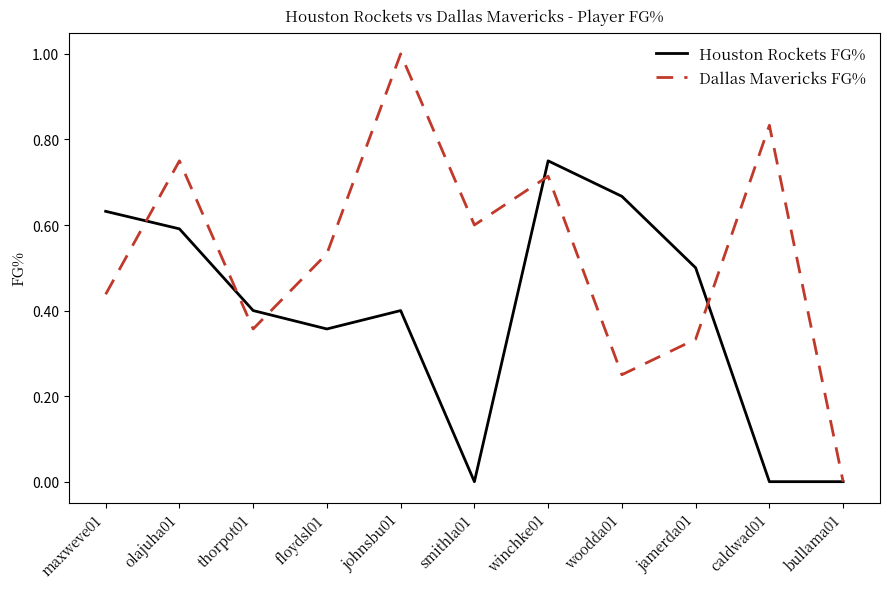

The value of Houston Rockets FG% at bullama01 is 0.3. True or false?

False